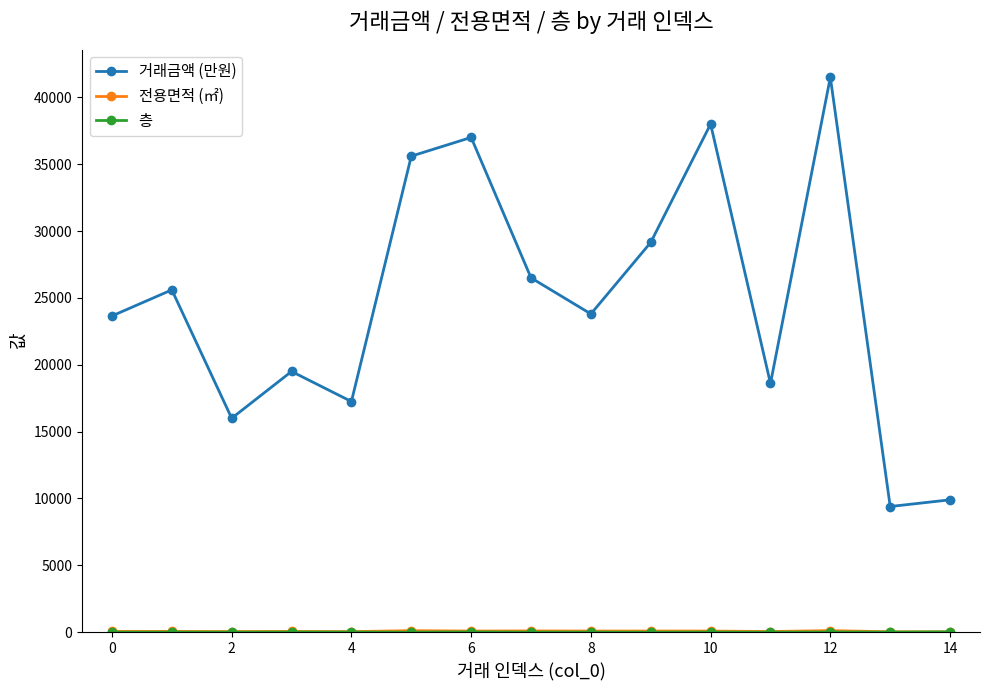

How many lines are shown in the chart?

3